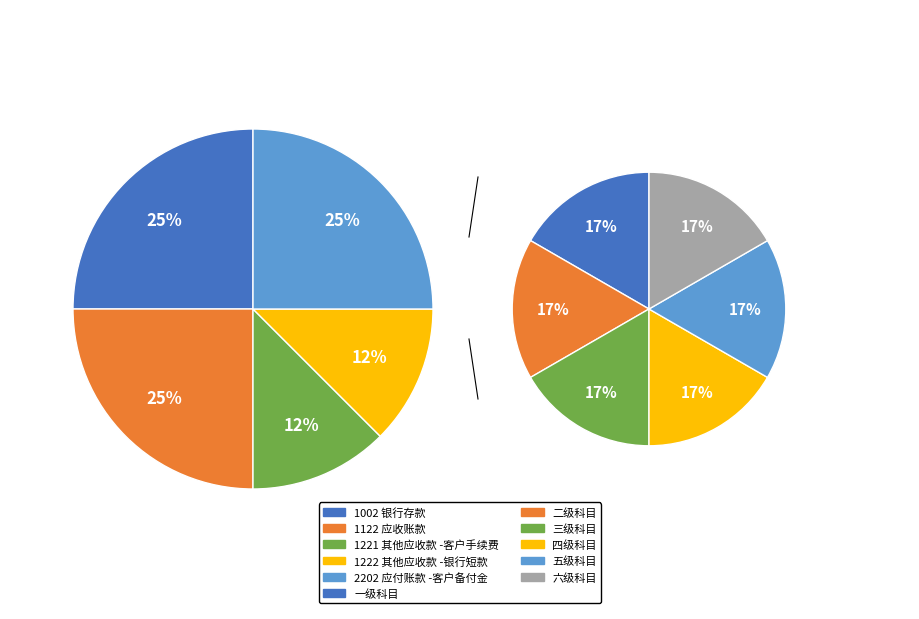

Rank the series at 0 from highest to lowest value.

六级科目, 五级科目, 四级科目, 三级科目, 二级科目, 一级科目